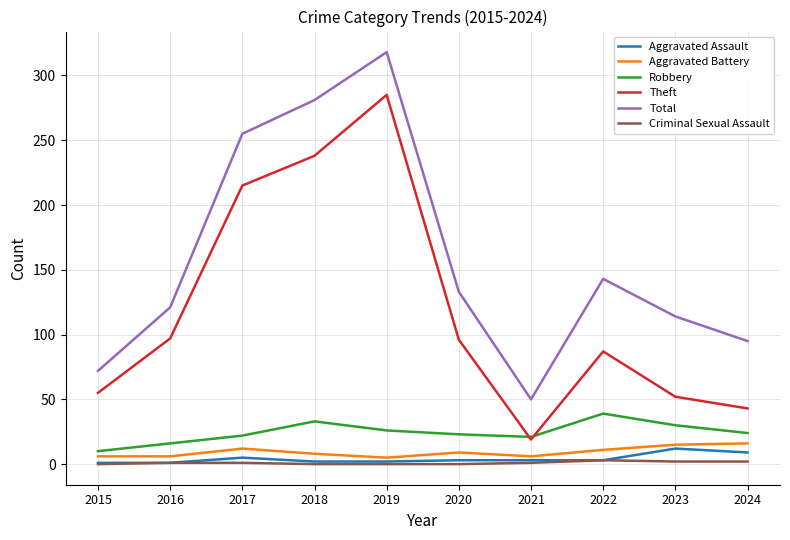

What is the lowest value of the Total series?

50